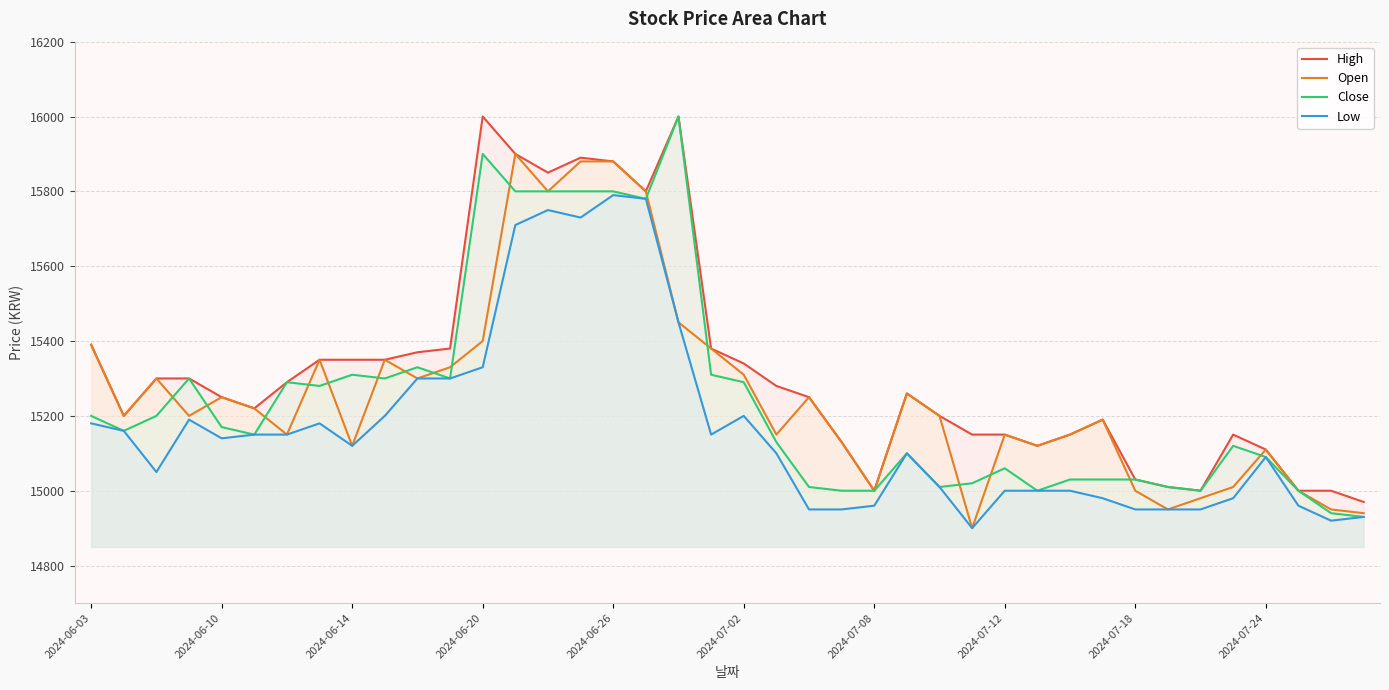

Is it true that Close equals 14940 at 38?

True